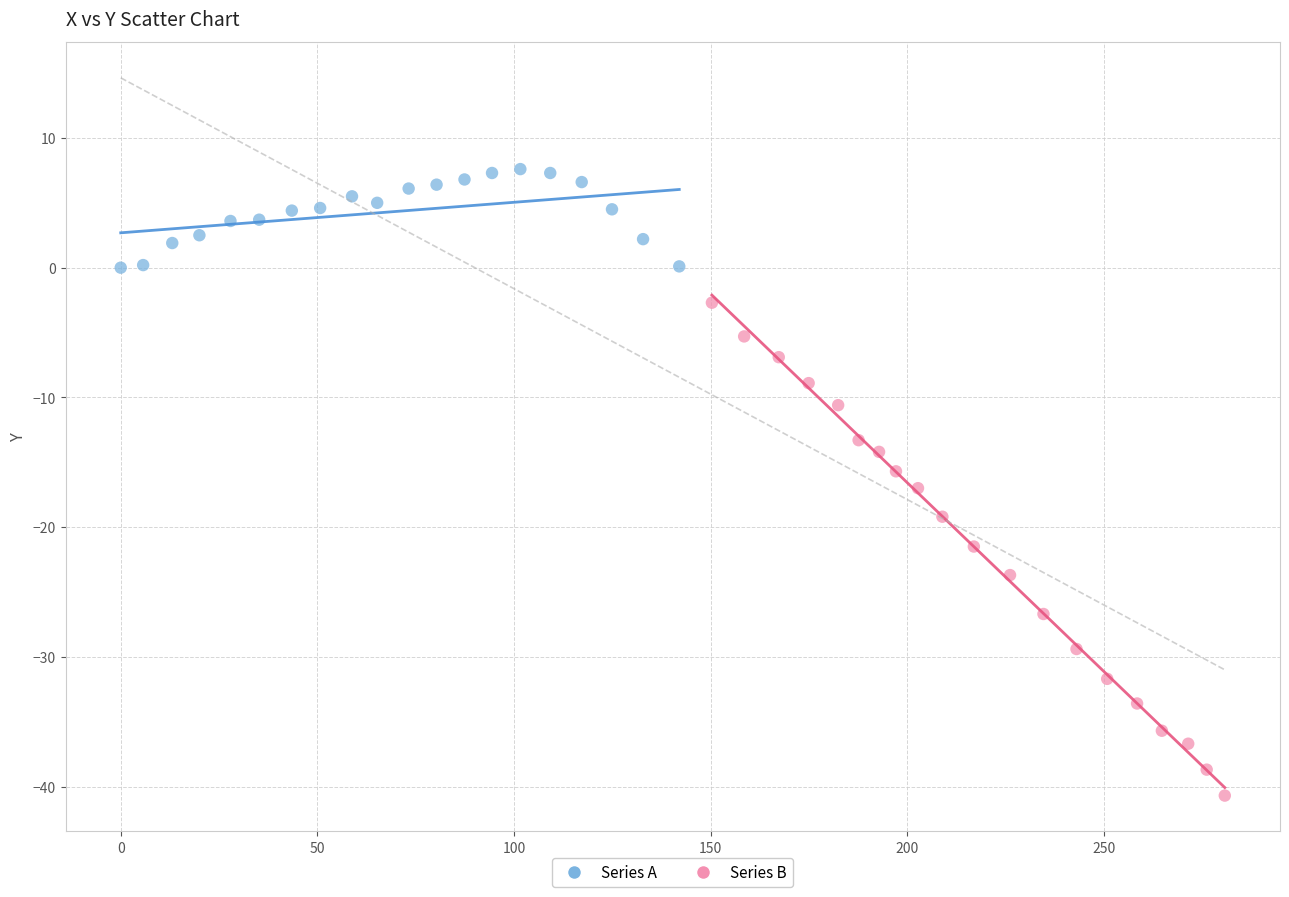

Which series contains the highest Y value?

Series A